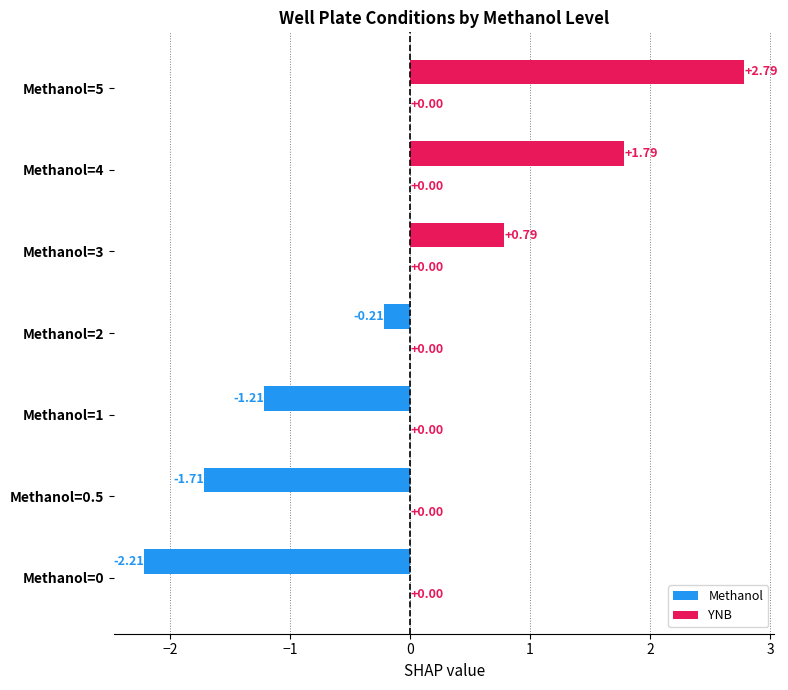

List the labels in order of value, smallest first.

Methanol=0, Methanol=0.5, Methanol=1, Methanol=2, Methanol=3, Methanol=4, Methanol=5